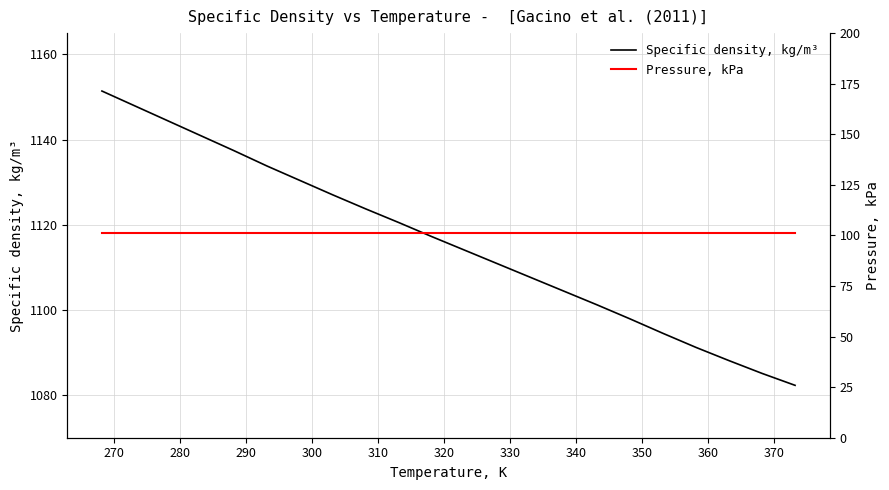

True or false: Pressure, kPa and Specific density, kg/m³ cross at least once.

False